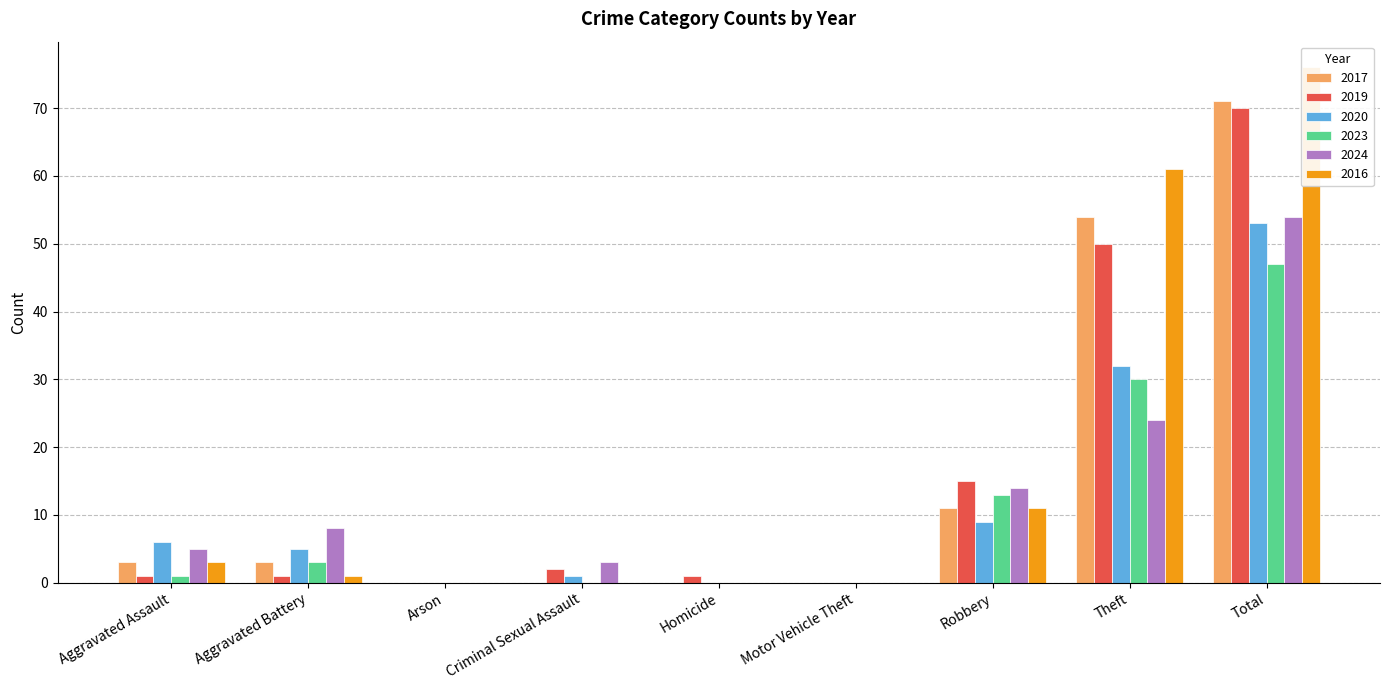

At which label does 2024 first exceed 5?

Aggravated Battery